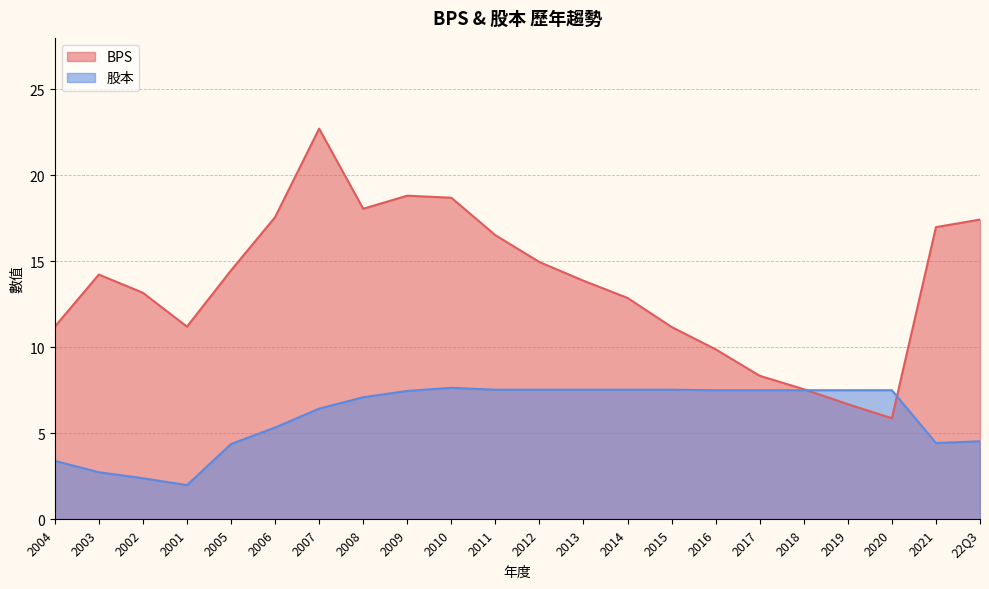

What is the total value across all series at 2018?

15.1